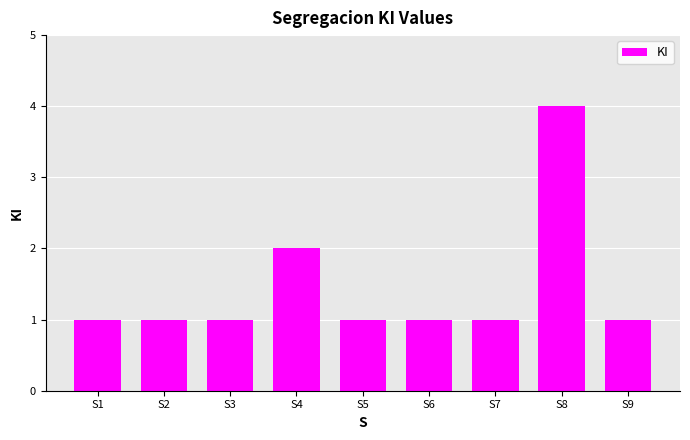

What is the difference between the values at S7 and S8?

3